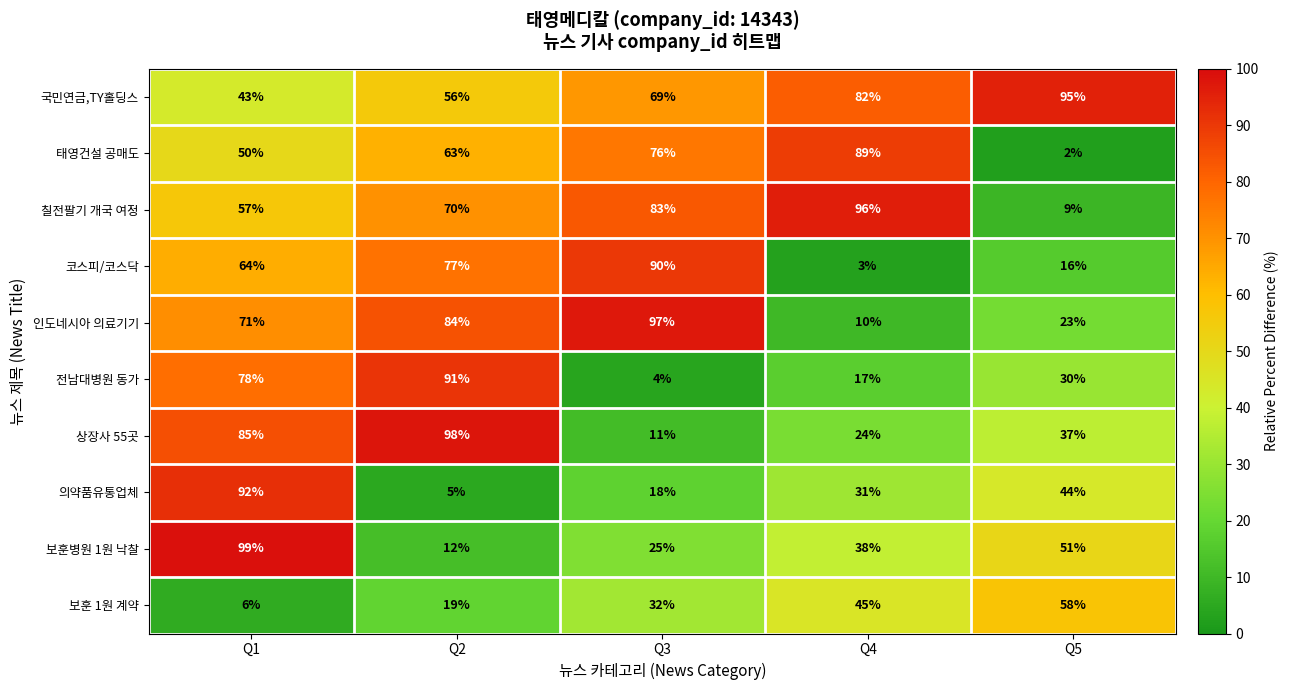

The value of 태영건설 공매도 at Q2 is 26. True or false?

False